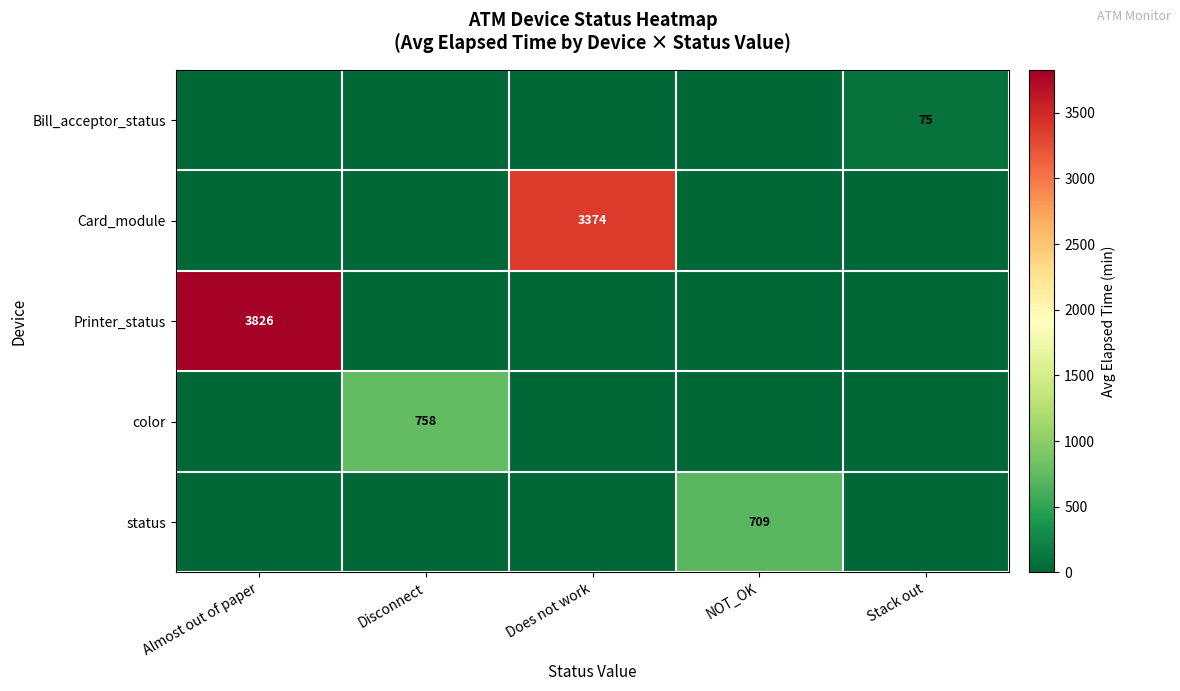

Between Disconnect and Stack out, which is larger?

Stack out